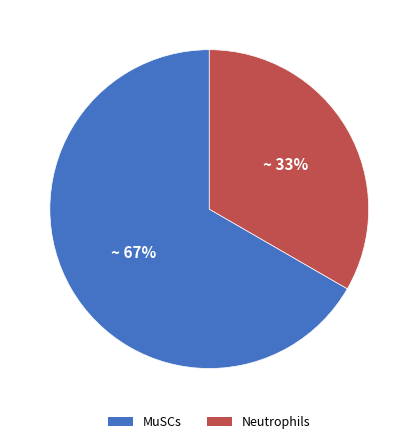

Combined, do Neutrophils and MuSCs account for over 50%?

Yes